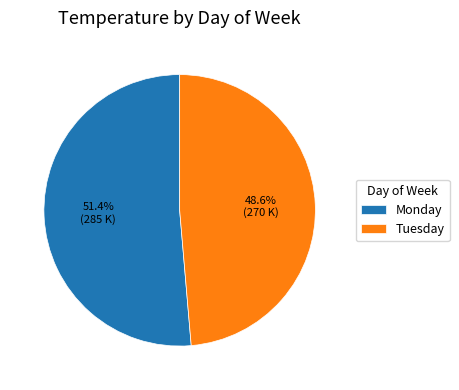

Which has a higher value, Monday or Tuesday?

Monday